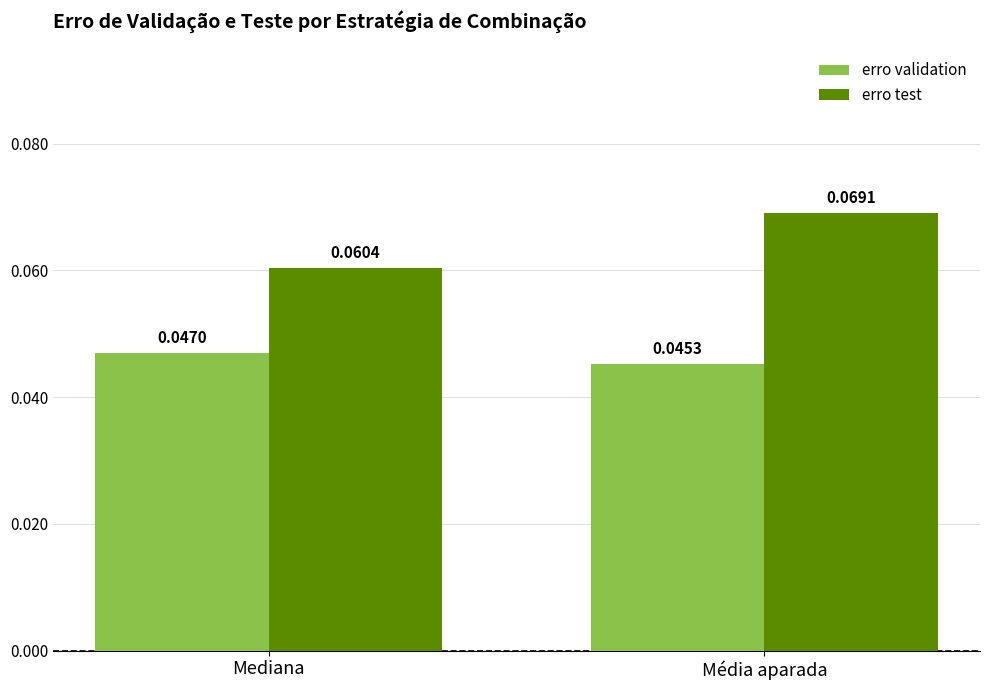

How many bars are there in each group?

2